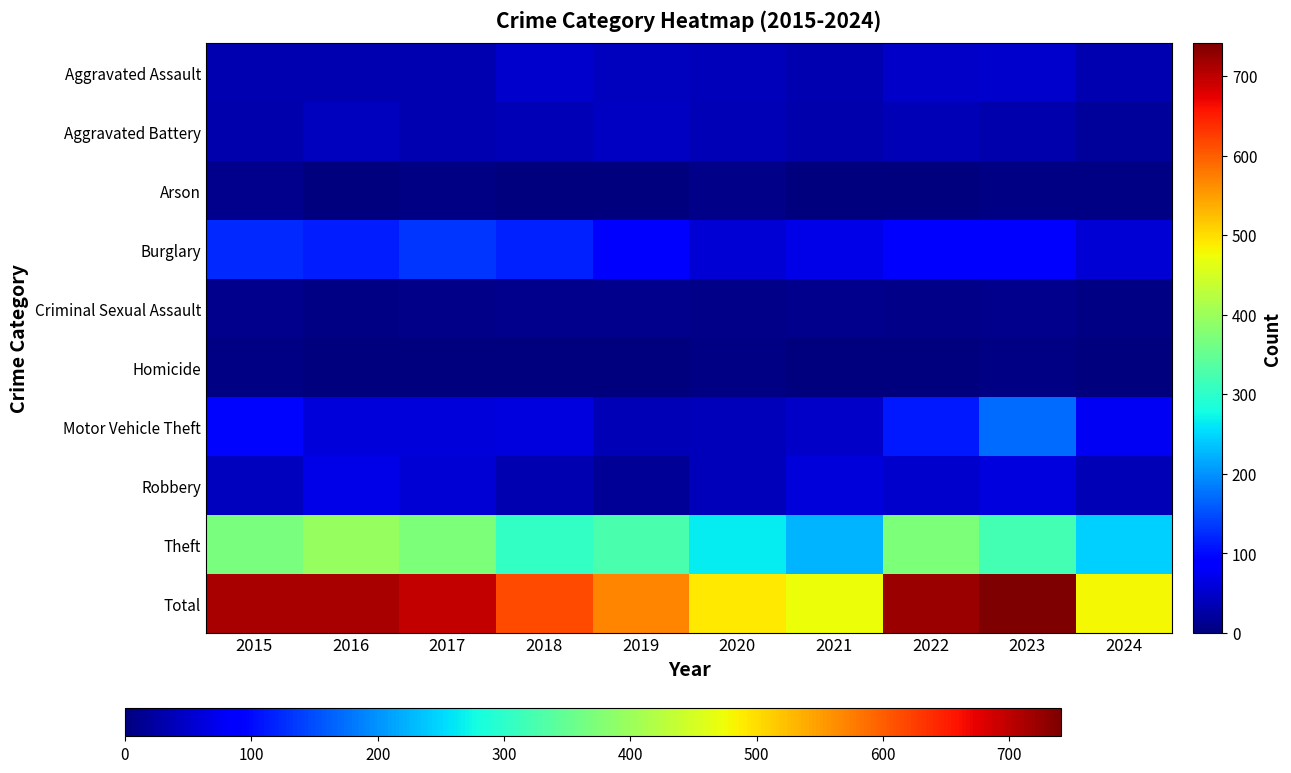

At 2017, list the series in order from largest to smallest.

Total, Theft, Burglary, Motor Vehicle Theft, Robbery, Aggravated Assault, Aggravated Battery, Criminal Sexual Assault, Arson, Homicide